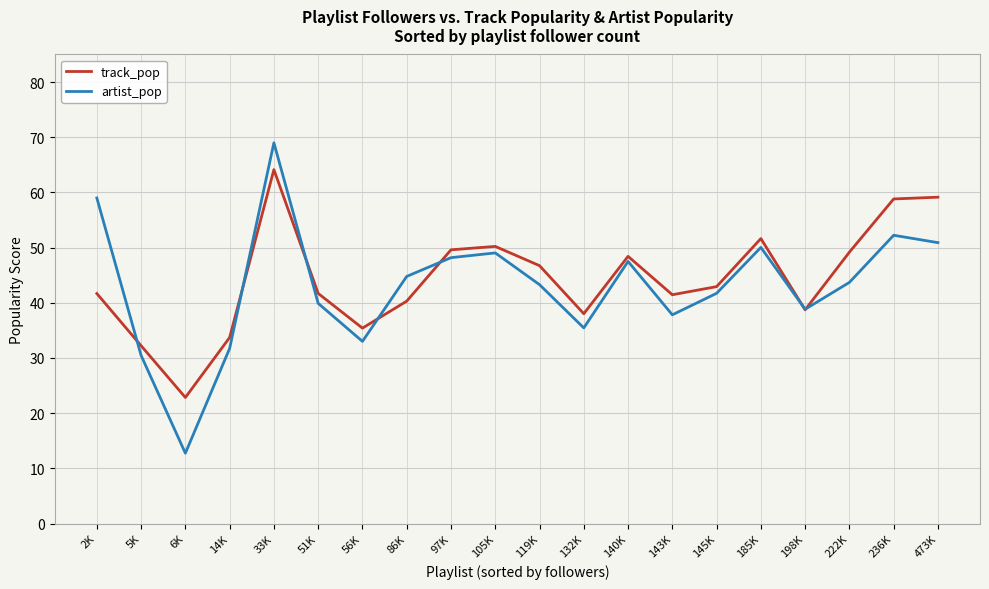

In artist_pop, how many points are higher than both neighbors (excluding endpoints)?

5